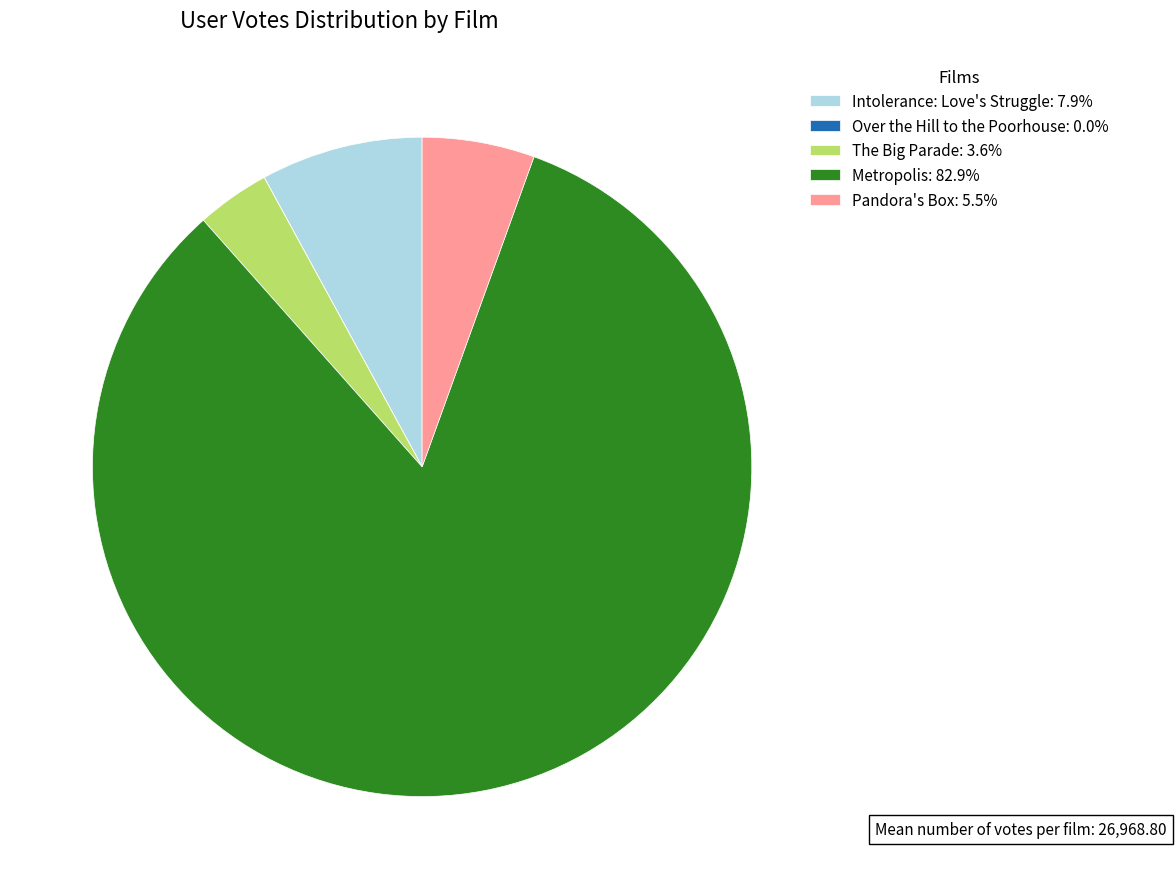

Is there a majority slice in this chart?

Yes